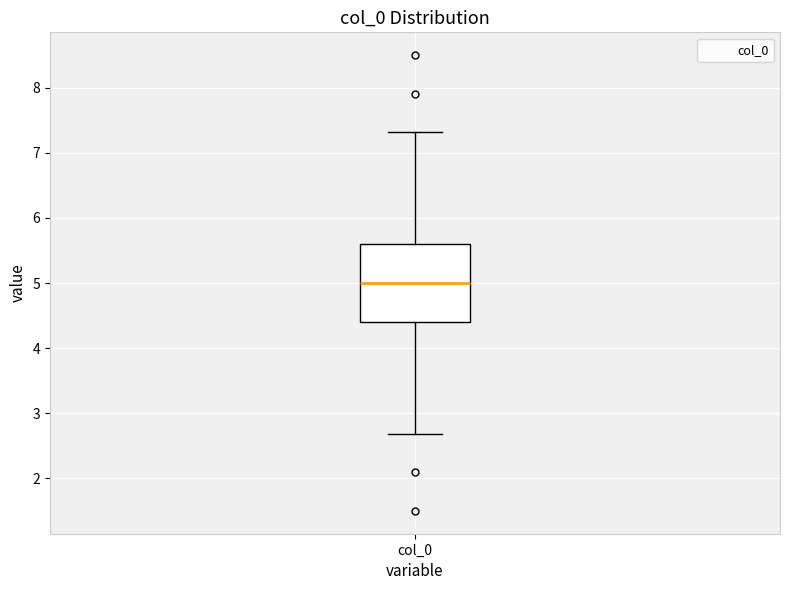

Transcribe this box plot: give where the median line is, the range the box spans, and where the two whiskers end, as read against the y-axis. The values are not printed on the chart, so give them approximately, as read against the axis.

median 5.0, box 4.4 to 5.6, whiskers 2.7 to 7.3